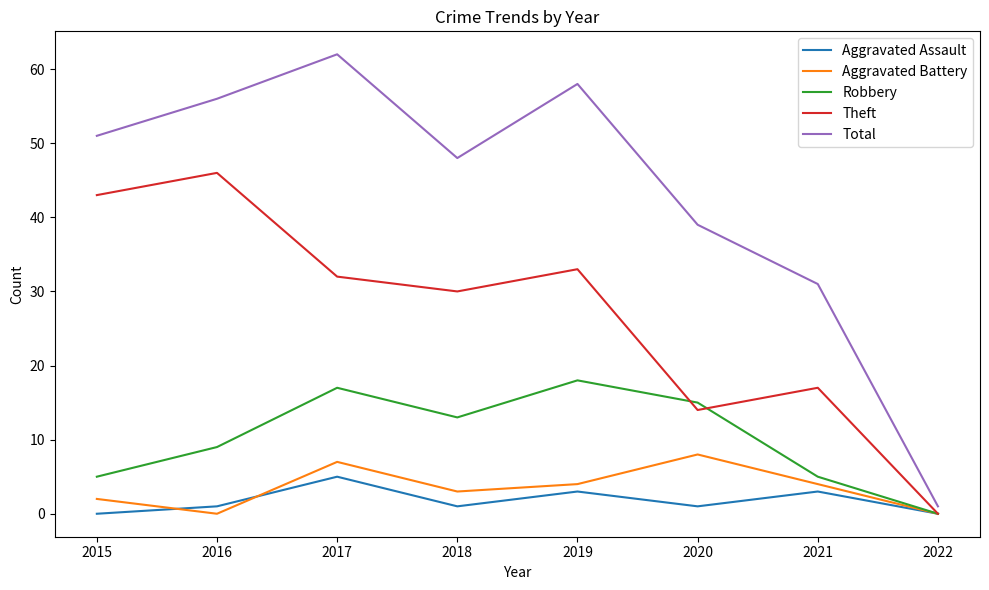

Does the chart display data point markers on the line(s)?

No